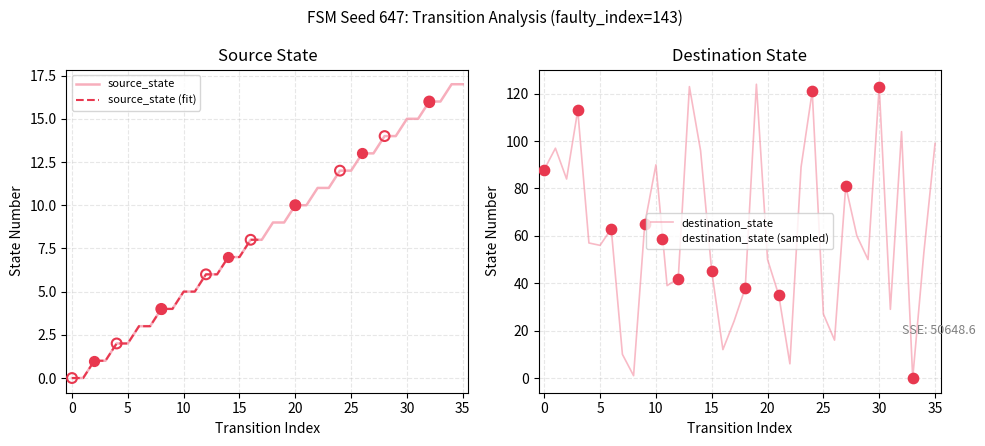

Which series has the widest spread of Y values?

destination_state